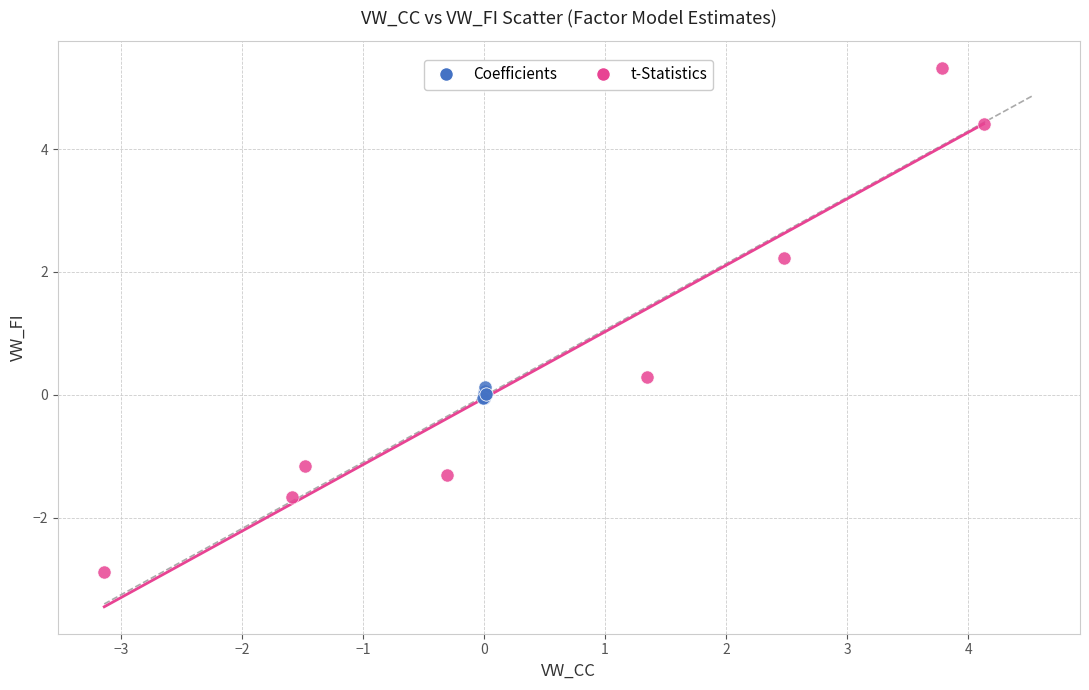

Which series has the largest Y range (max minus min)?

t-Statistics